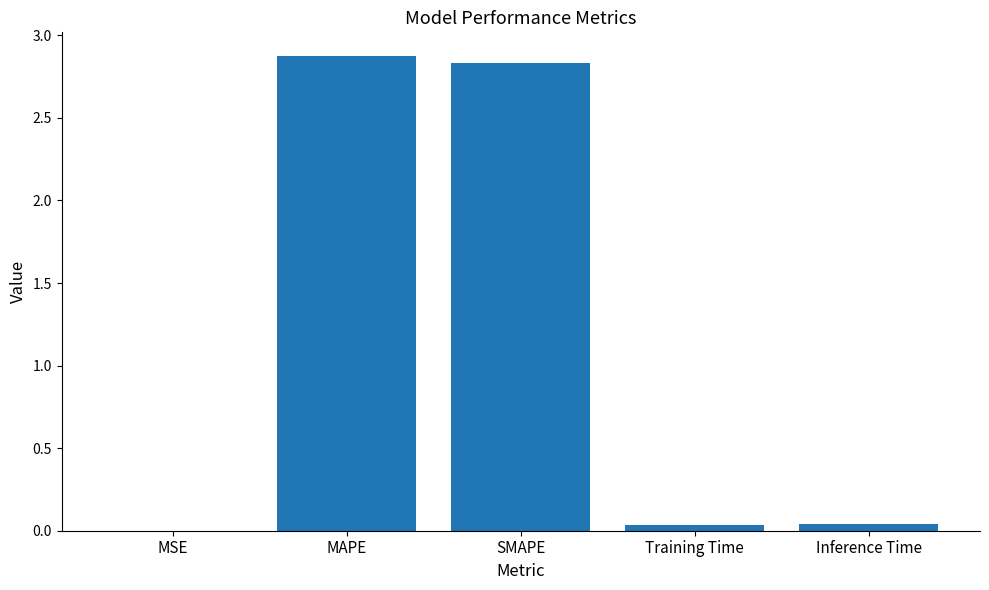

What is the maximum value shown in the chart?

2.9